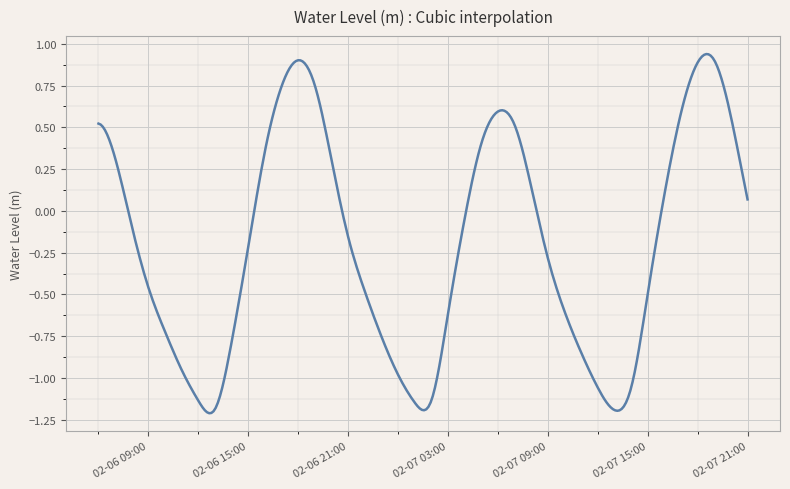

How many distinct data groups are displayed?

1